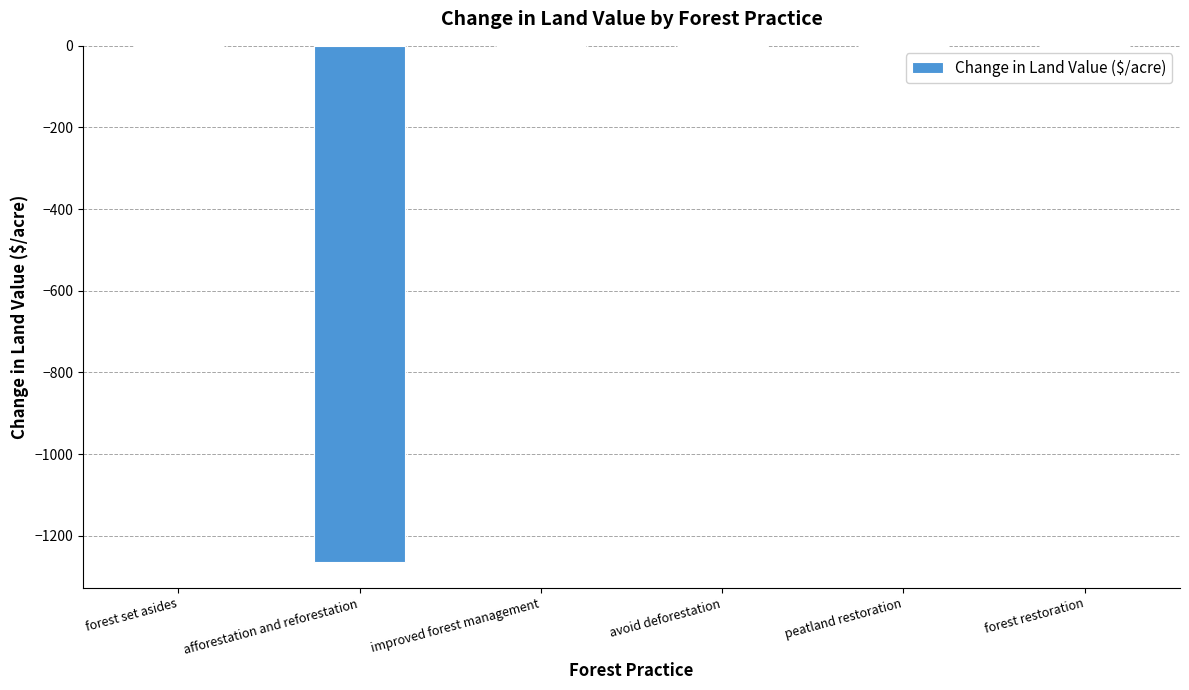

The value at avoid deforestation is 0.0. True or false?

True